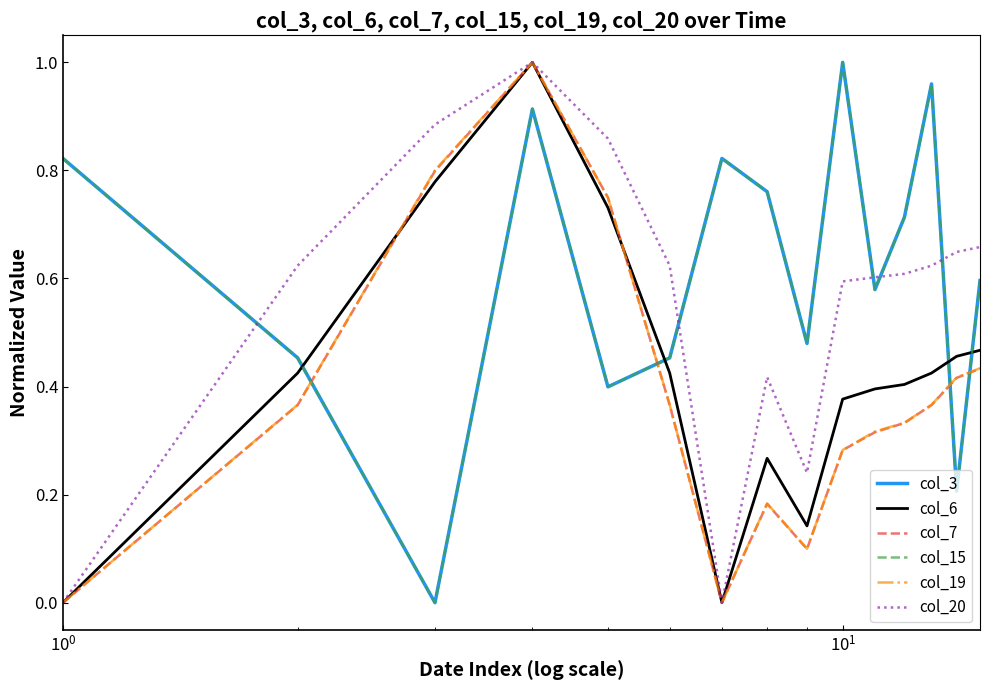

Does the chart display data point markers on the line(s)?

No